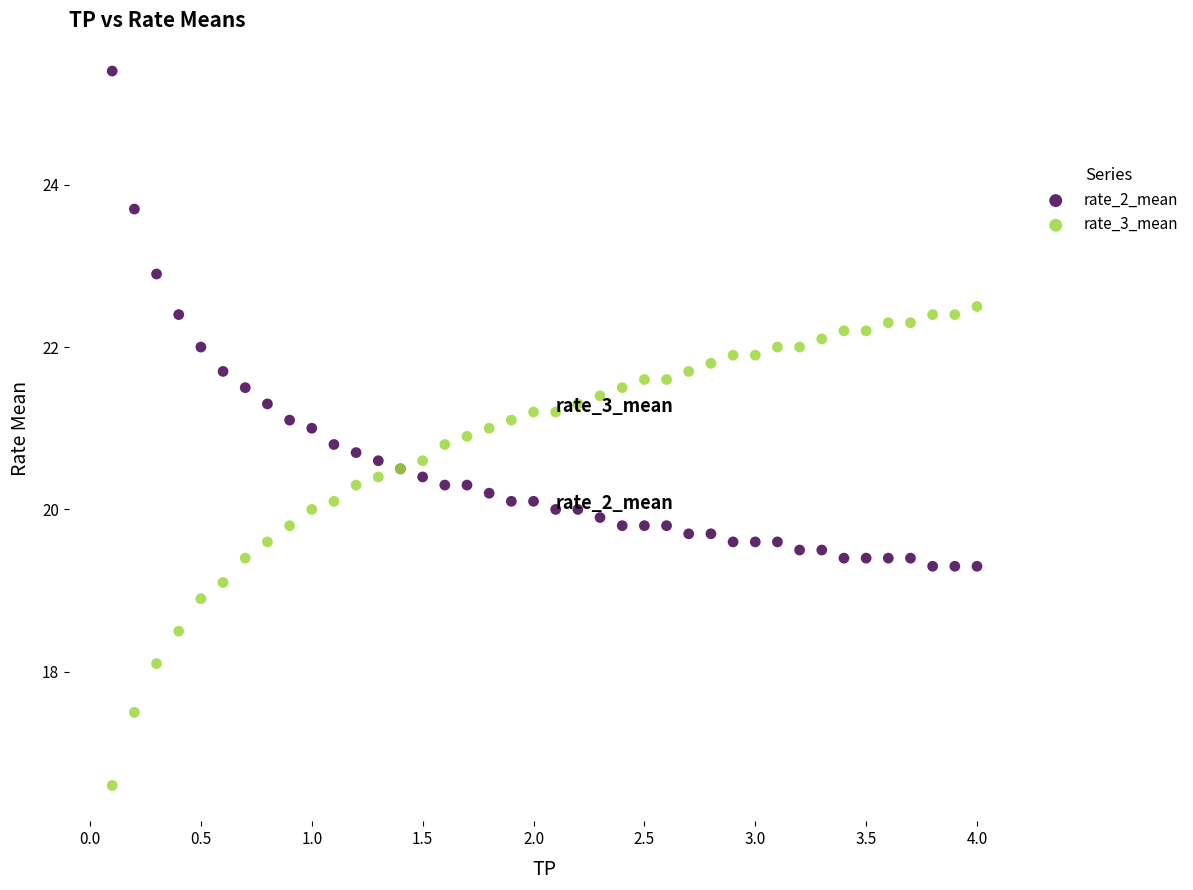

Which series reaches the minimum Y coordinate?

rate_3_mean